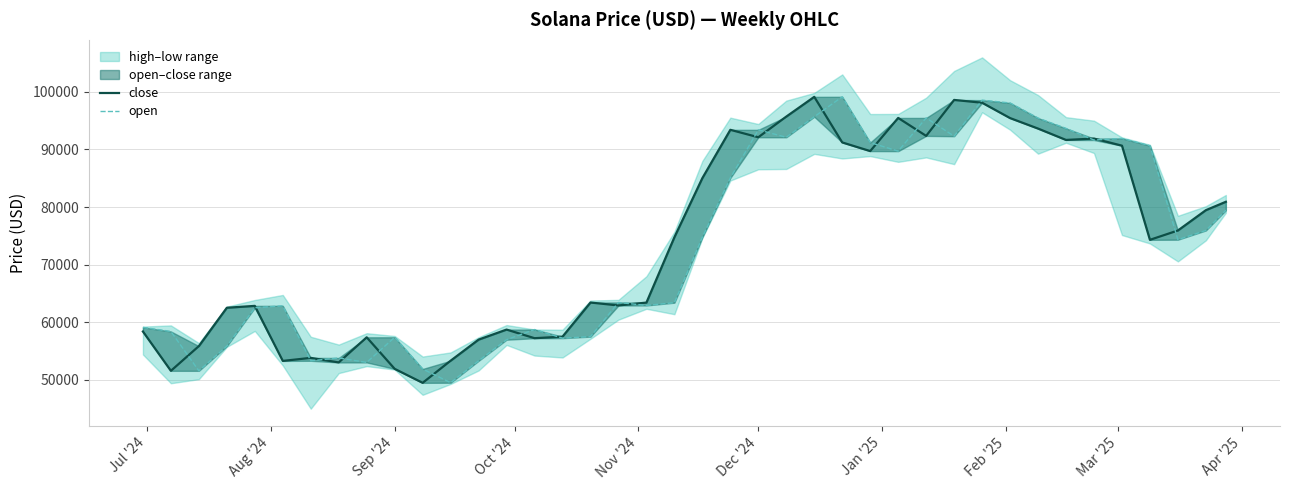

What is the average value of the open series?

73532.6